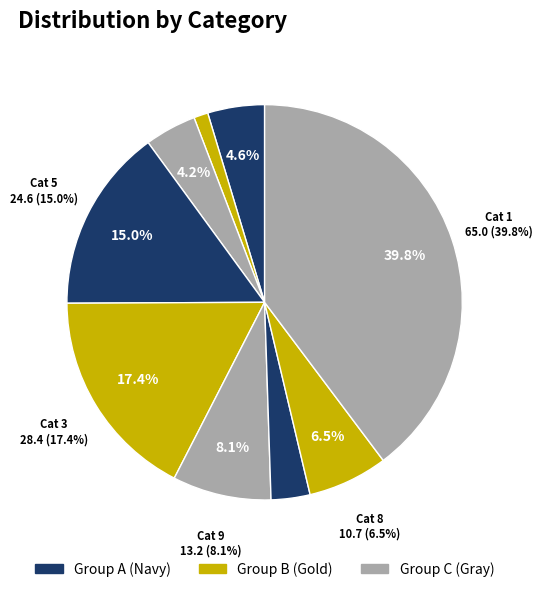

What portion of the pie excludes 6?

98.8%